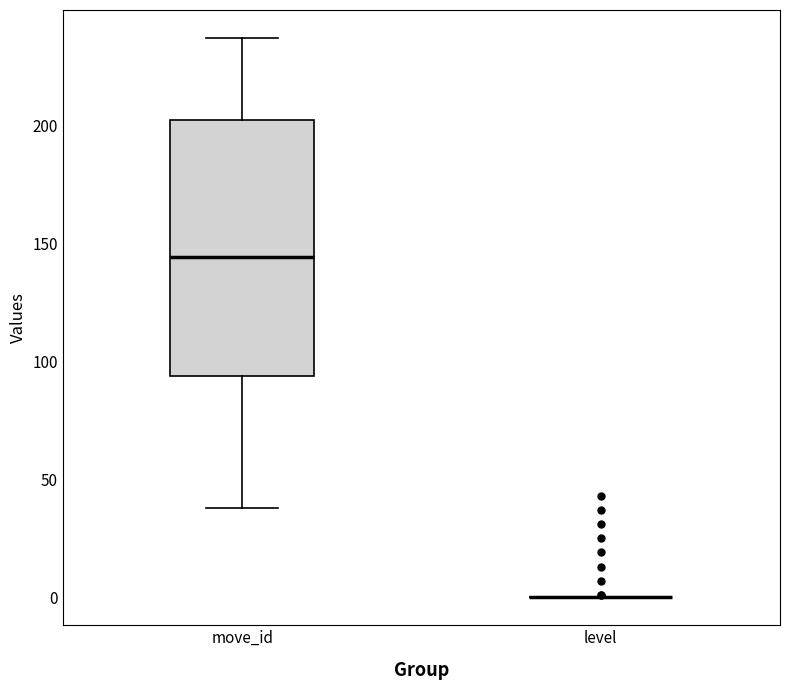

Where is the upper edge of the box for move_id on the y-axis? The values are not printed on the chart, so give them approximately, as read against the axis.

200